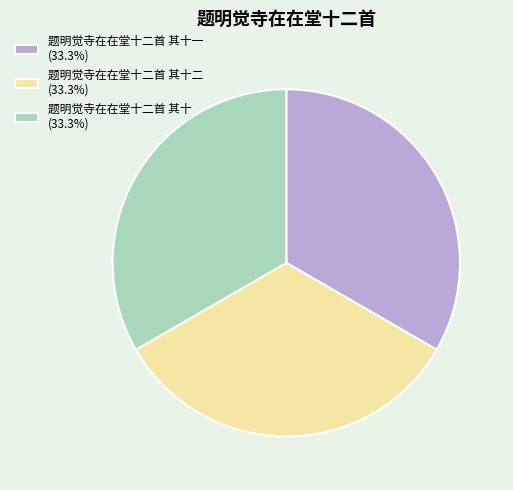

Approximately how many times larger is the value at 题明觉寺在在堂十二首 其十二 (33.3%) compared to 题明觉寺在在堂十二首 其十 (33.3%)?

1.0